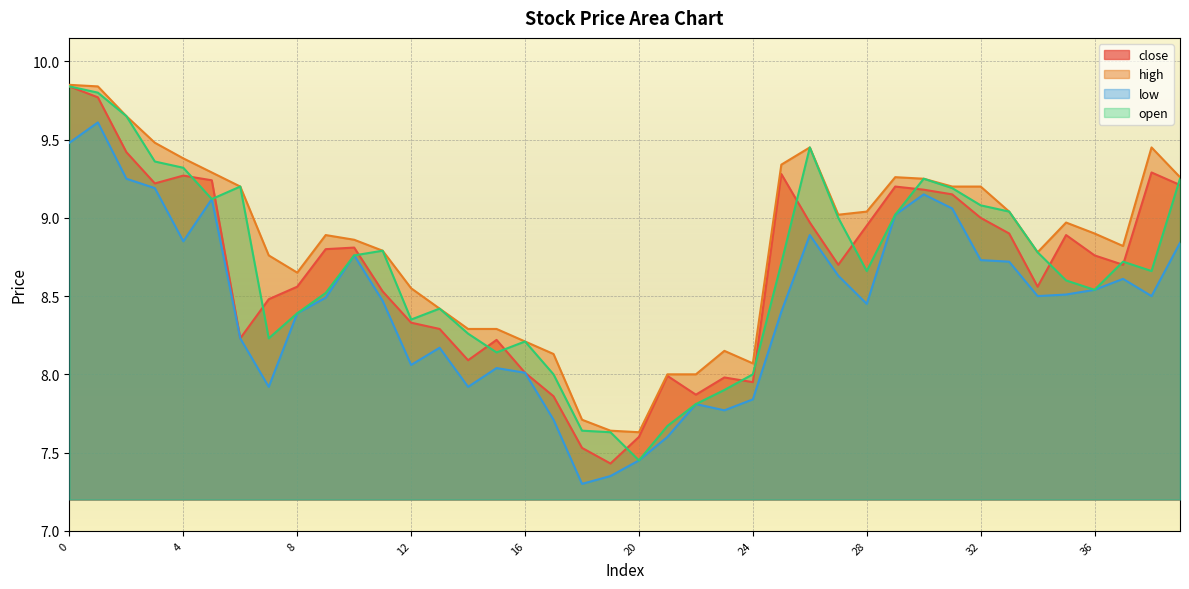

What is the sum of the open values at 7 and 9?

16.8